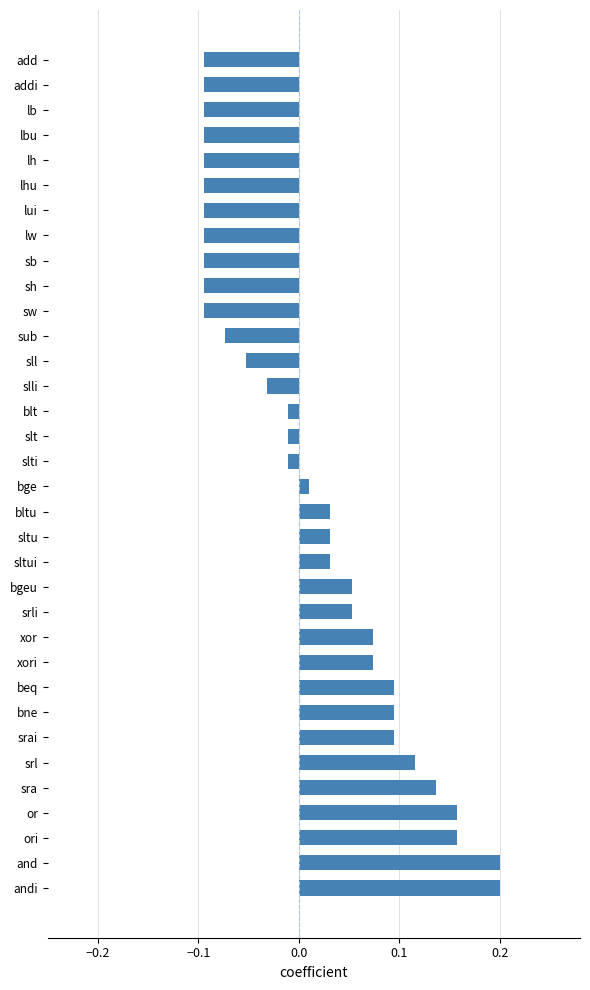

What is the difference between the maximum and second lowest values?

0.3